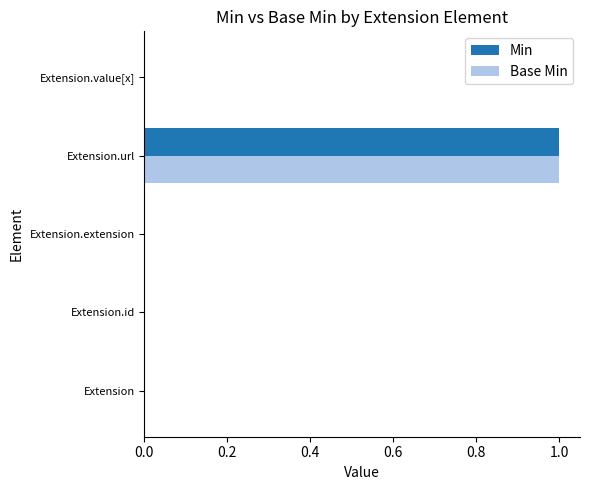

What is the sum of all Min values?

1